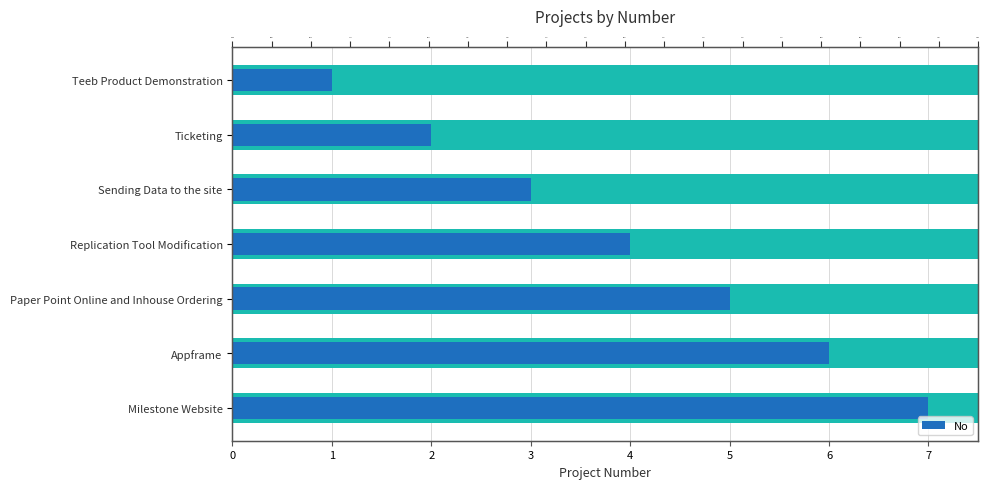

Which has a higher value, Ticketing or Milestone Website?

Milestone Website